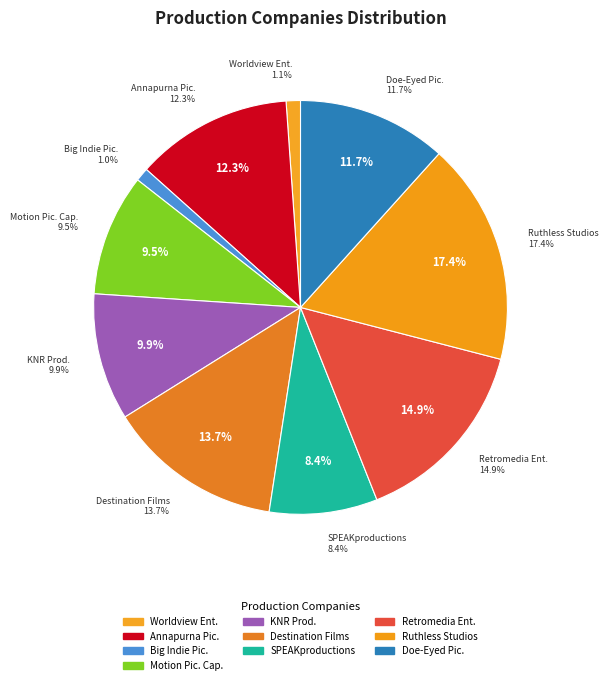

Count the number of slices in the pie.

10